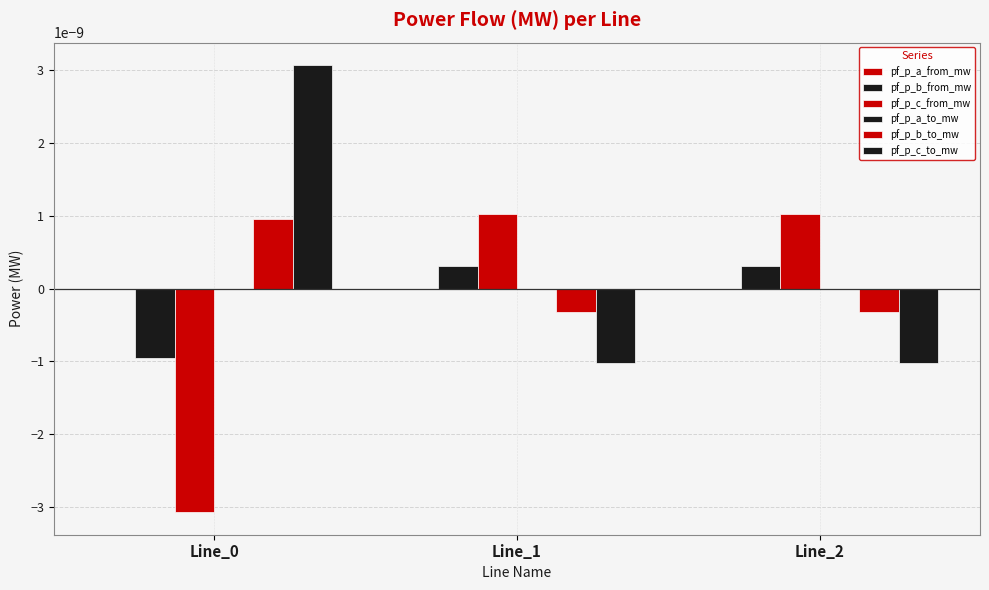

List the series in order of their peak value, lowest first.

pf_p_a_from_mw, pf_p_a_to_mw, pf_p_b_from_mw, pf_p_b_to_mw, pf_p_c_from_mw, pf_p_c_to_mw